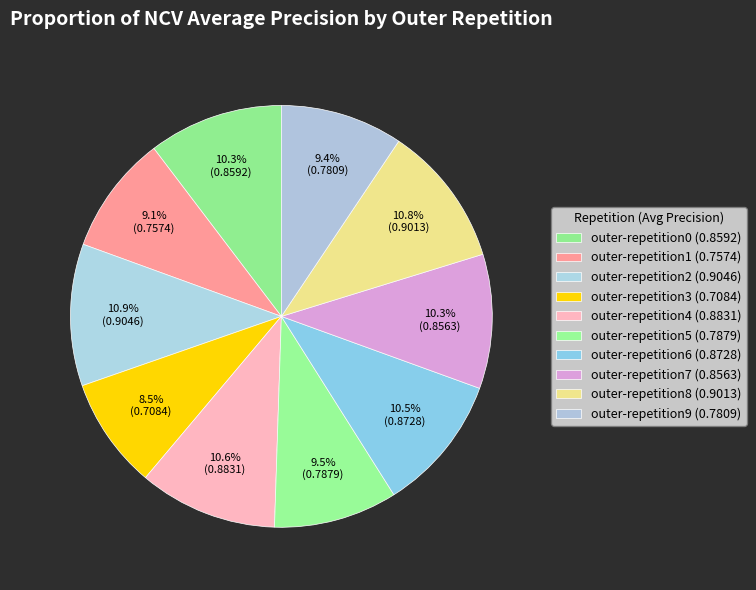

Count the number of slices in the pie.

10